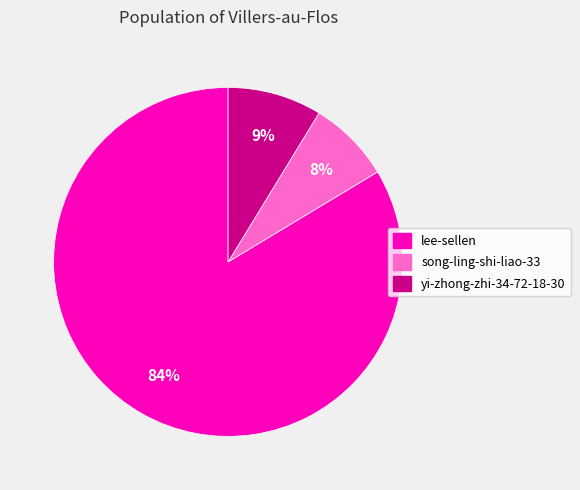

Combined, do lee-sellen and song-ling-shi-liao-33 account for over 50%?

Yes